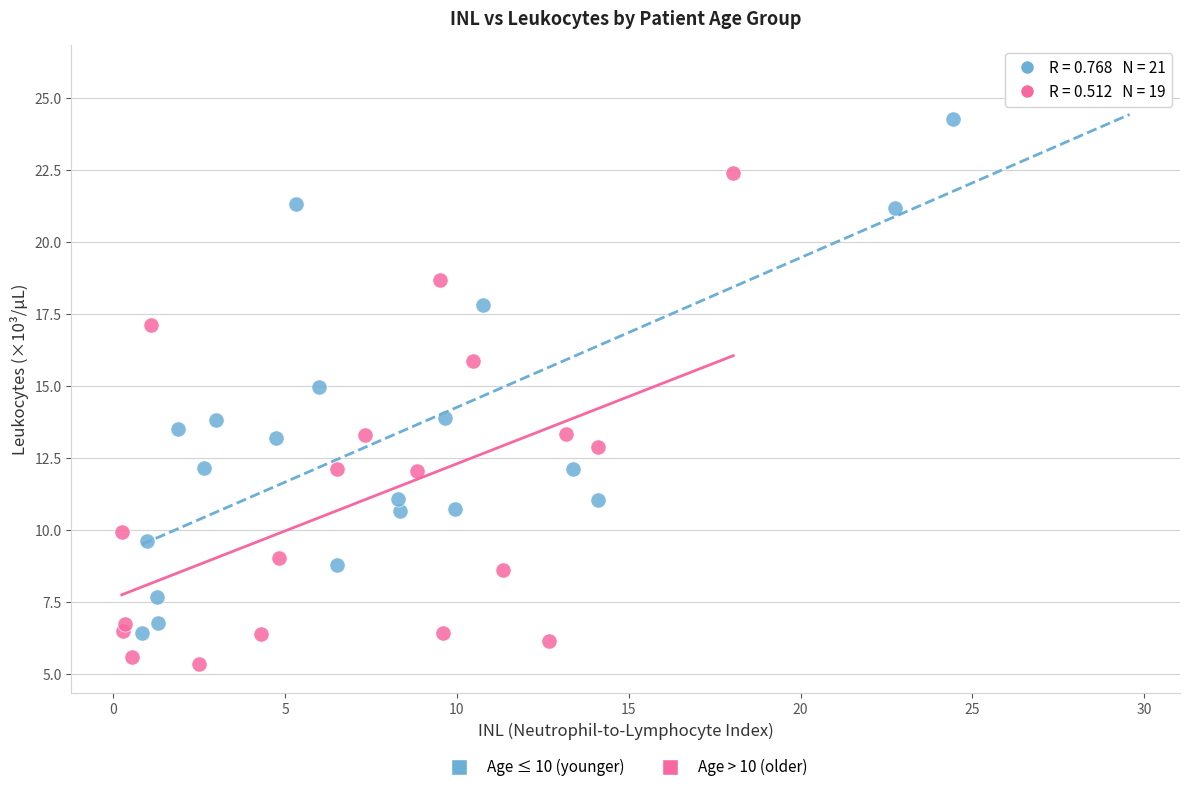

Which series contains the highest Y value?

Age ≤ 10 (younger)